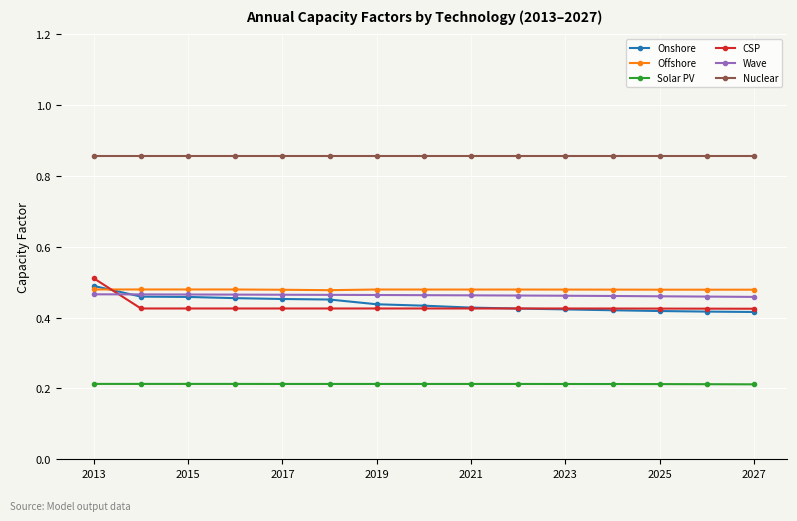

True or false: Onshore and Solar PV cross at least once.

False